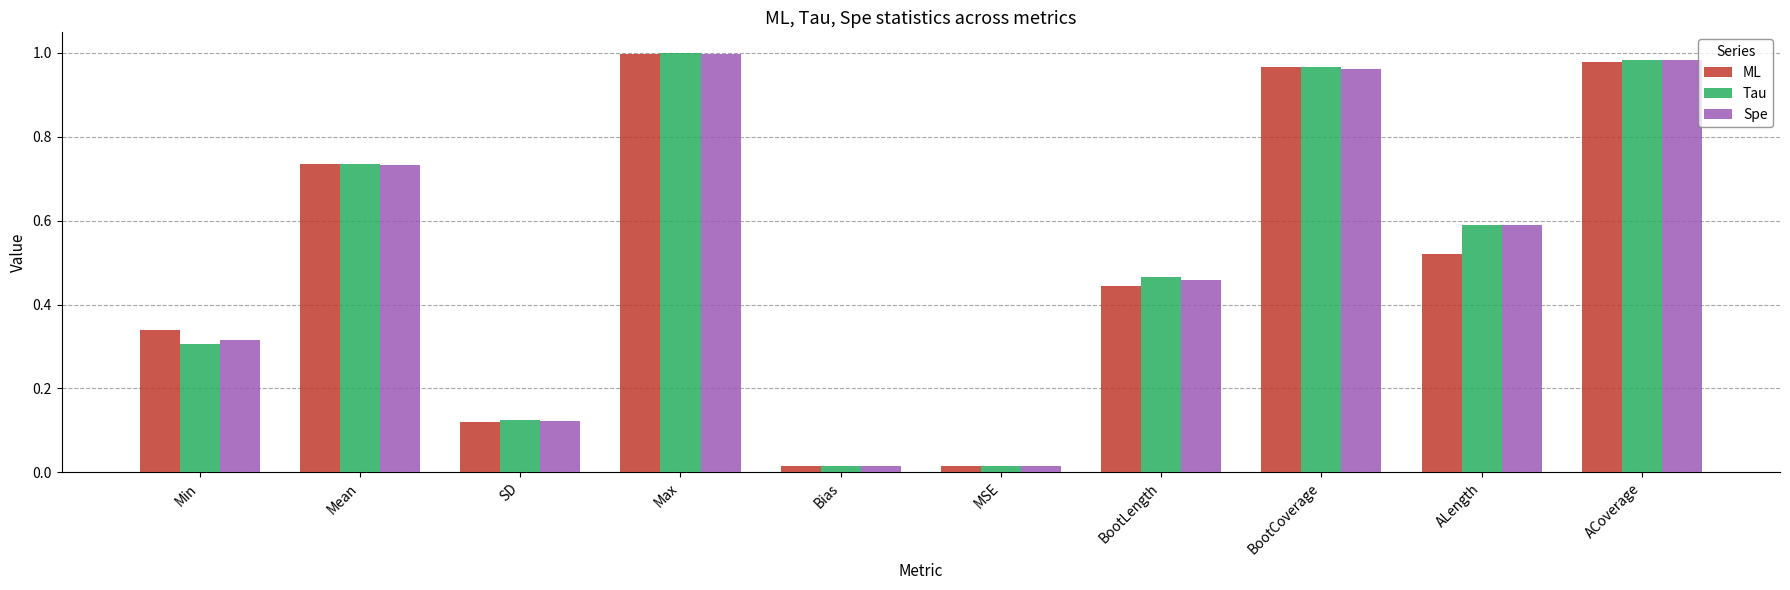

Which series changed the most between Min and SD?

ML